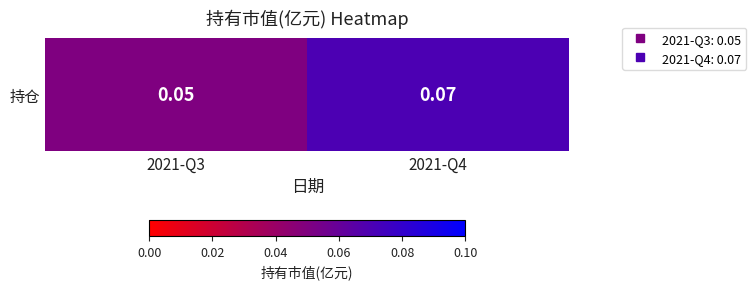

Rank the categories by value from lowest to highest.

2021-Q3, 2021-Q4